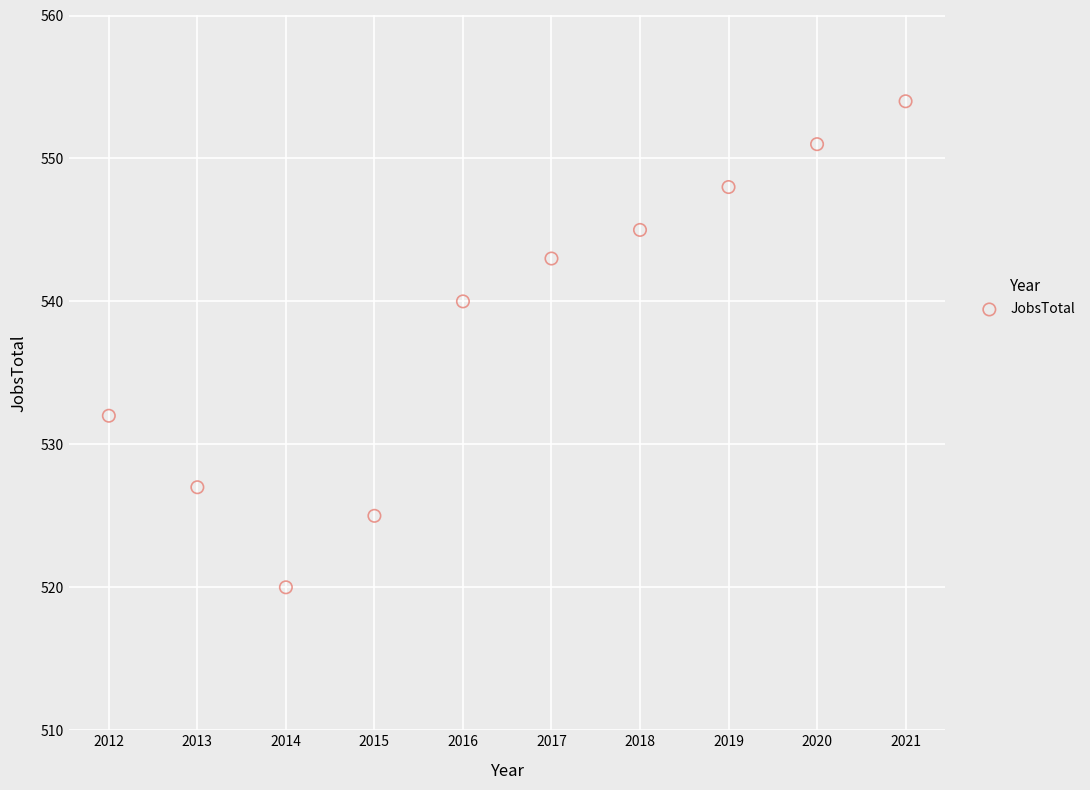

What is the range of X values (max minus min)?

9